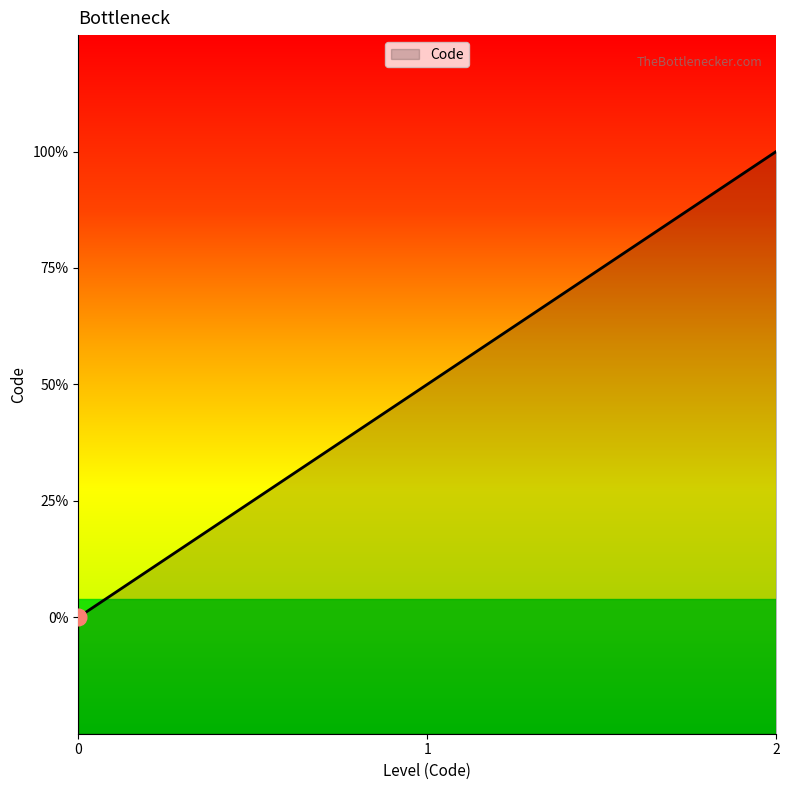

List the labels in order of value, smallest first.

0, 1, 2